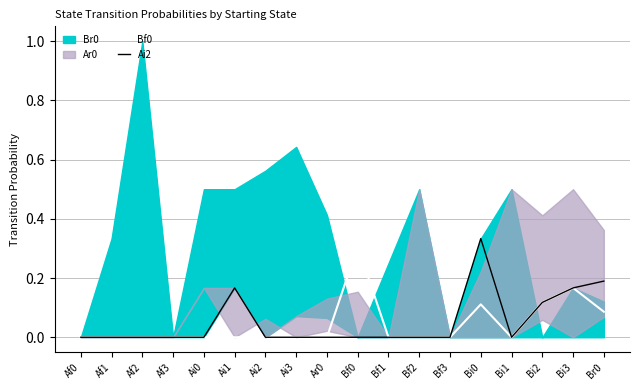

Which category has the lowest value in the Bf0 series?

Af0